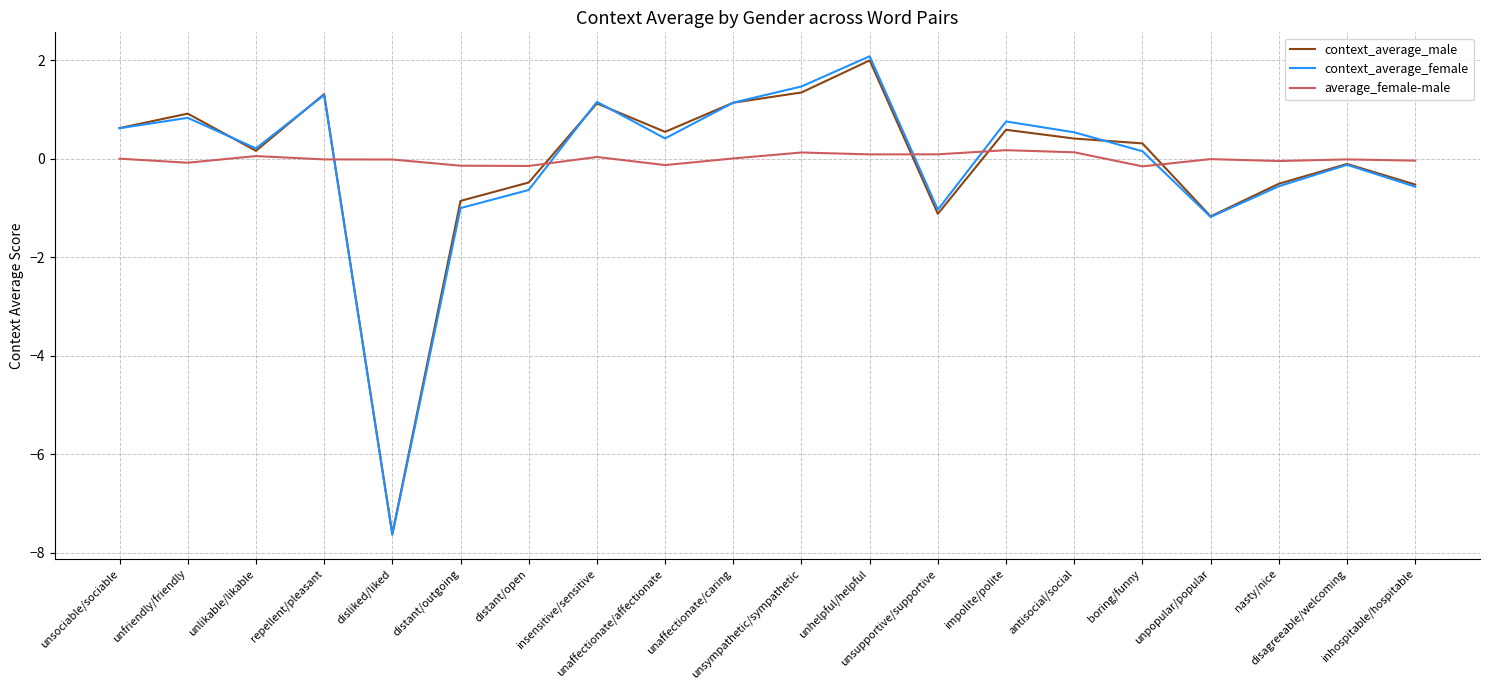

True or false: average_female-male has a value of 0.0 at unaffectionate/caring.

True